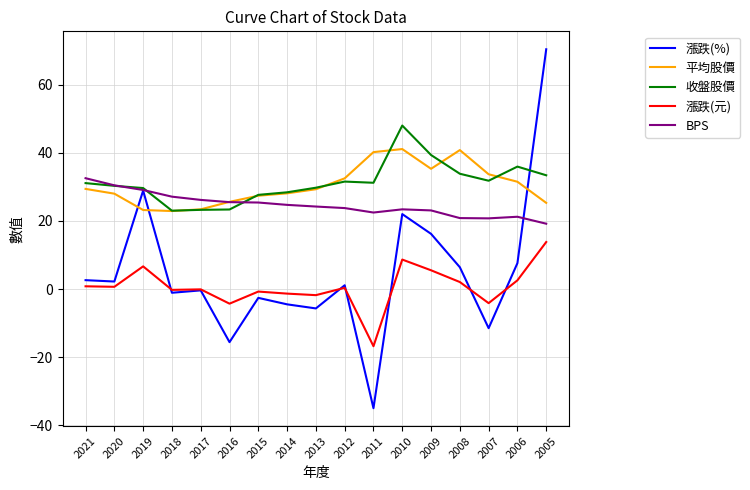

Between which two adjacent categories do 漲跌(%) and 平均股價 first intersect?

2020 and 2019